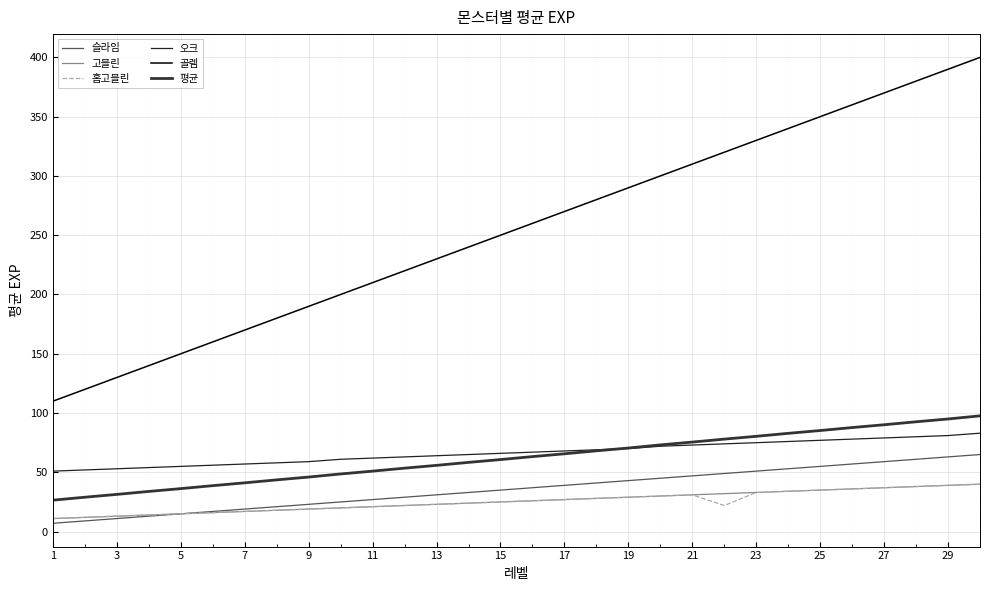

How many lines are shown in the chart?

6